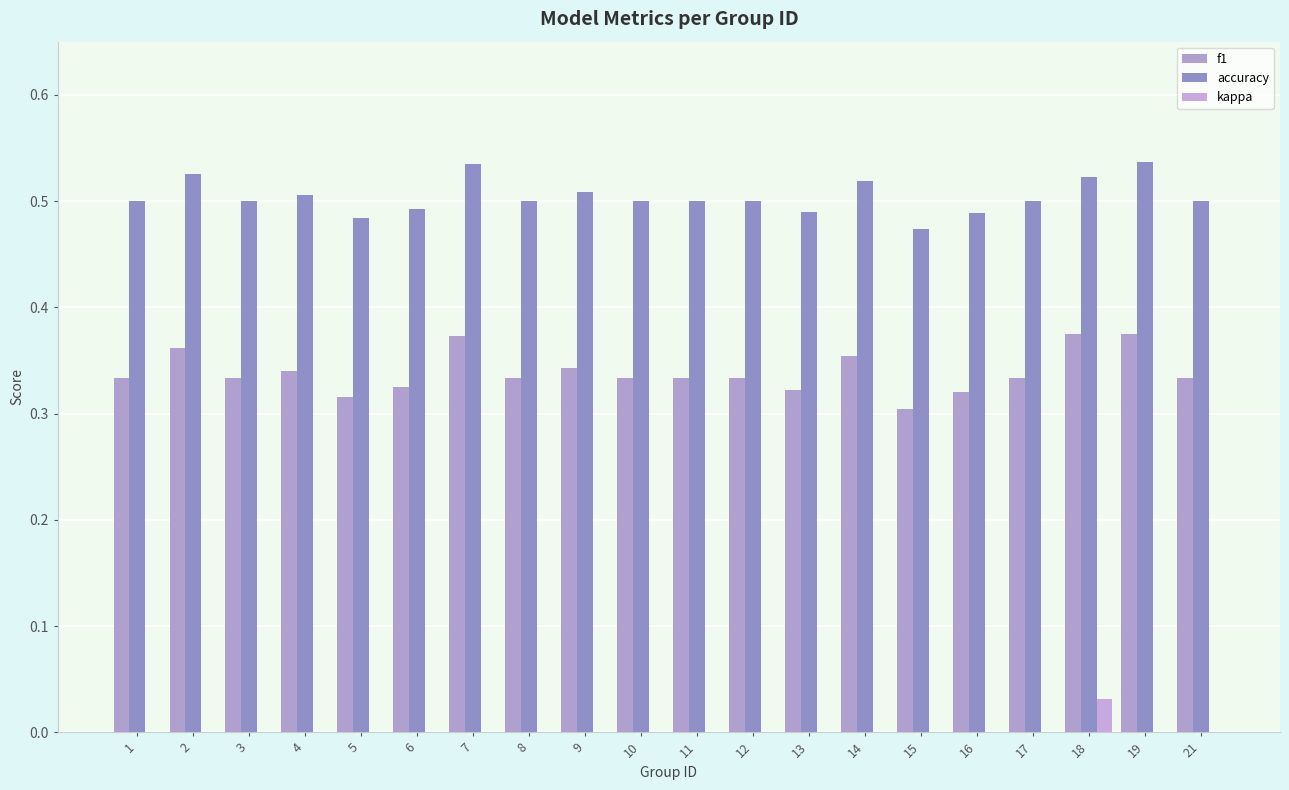

Between 8 and 12, which series saw the biggest shift?

f1